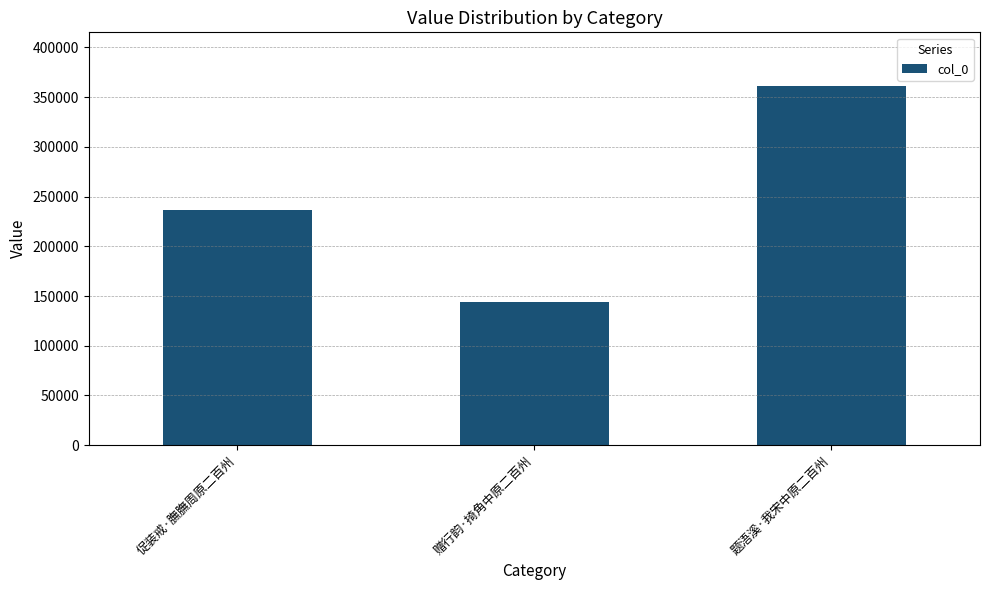

Count the number of categories in the chart.

3